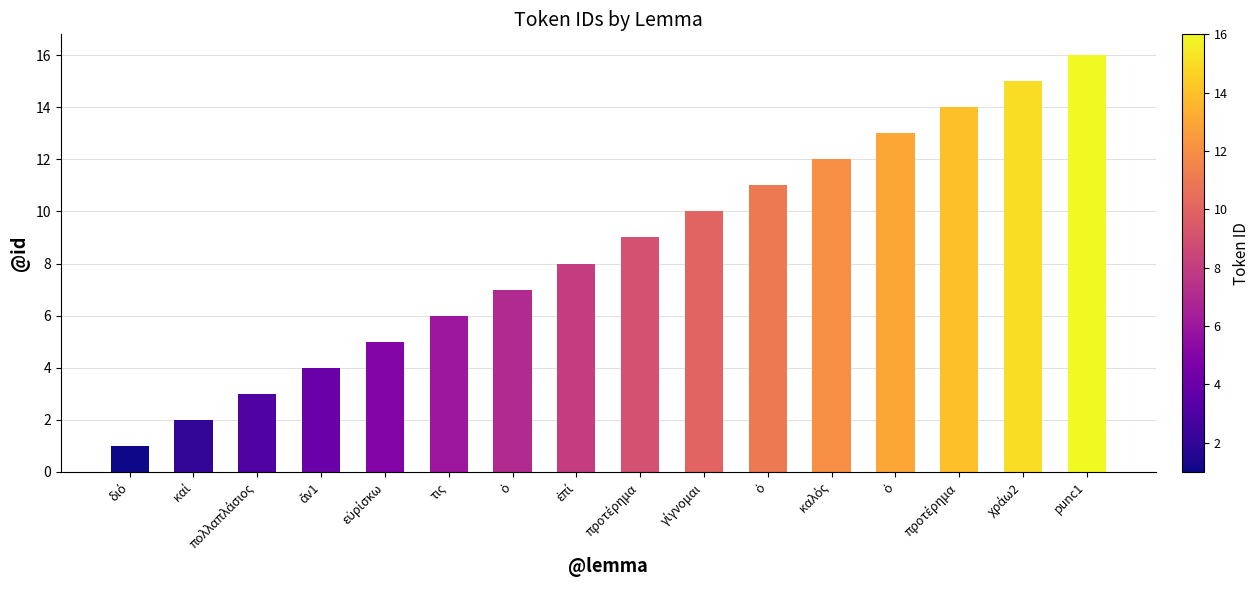

Which category has the lowest value across all series?

διό